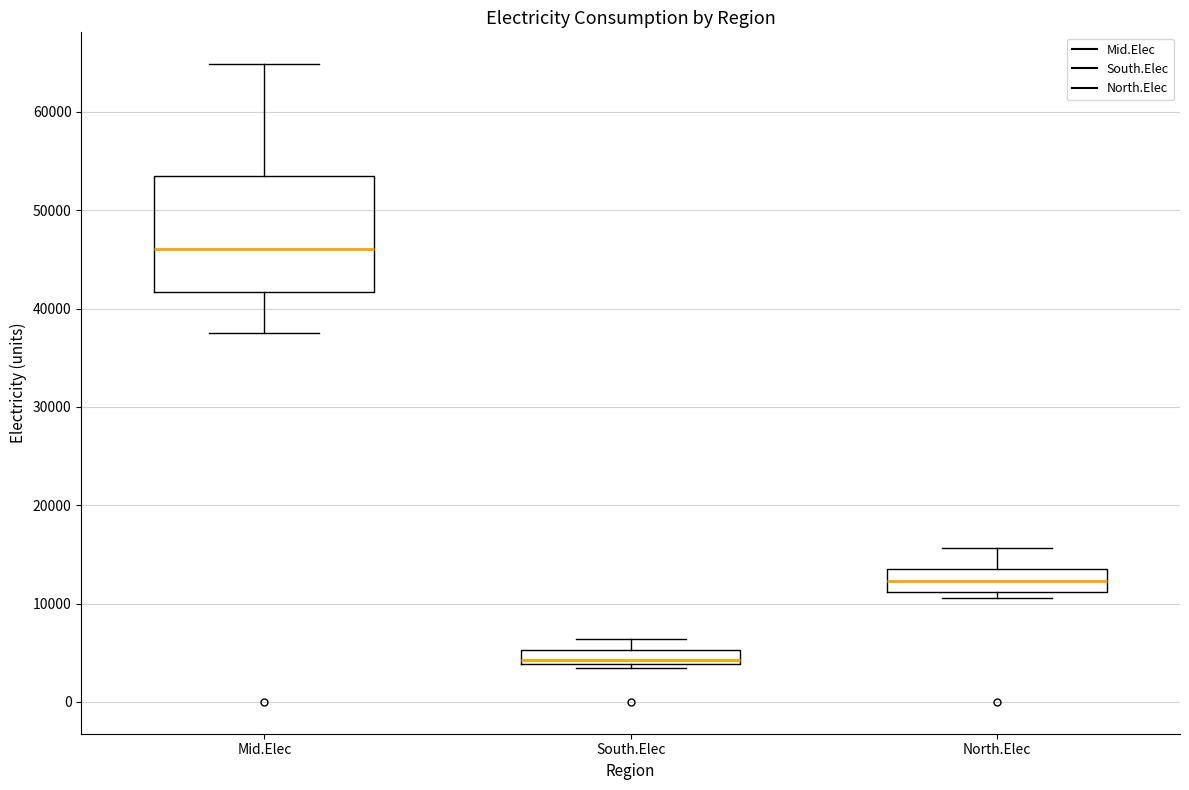

Where does the median line of the box for North.Elec sit on the y-axis? The values are not printed on the chart, so give them approximately, as read against the axis.

12000